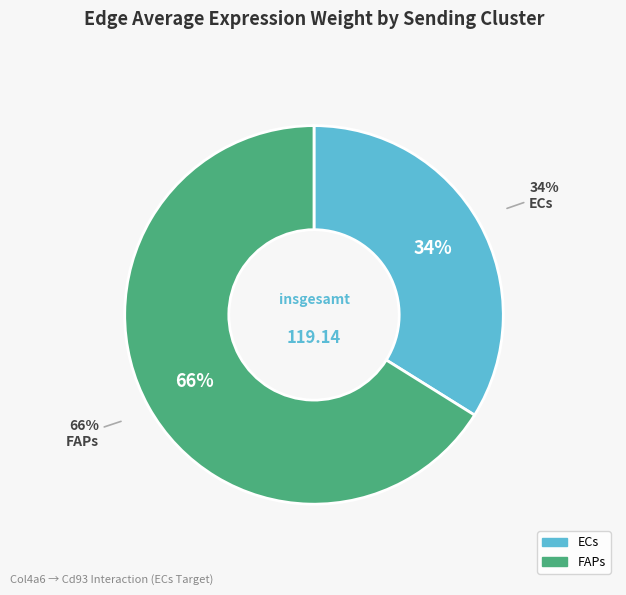

Combined, what portion of the pie is ECs and FAPs?

100.0%